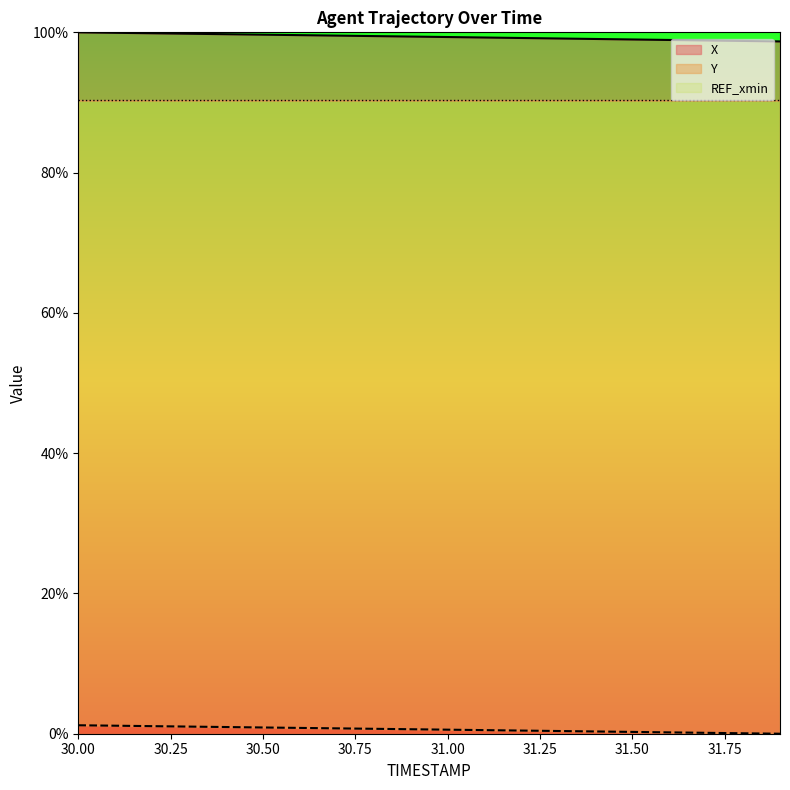

What is the total value across all series at 30.2?

100.9